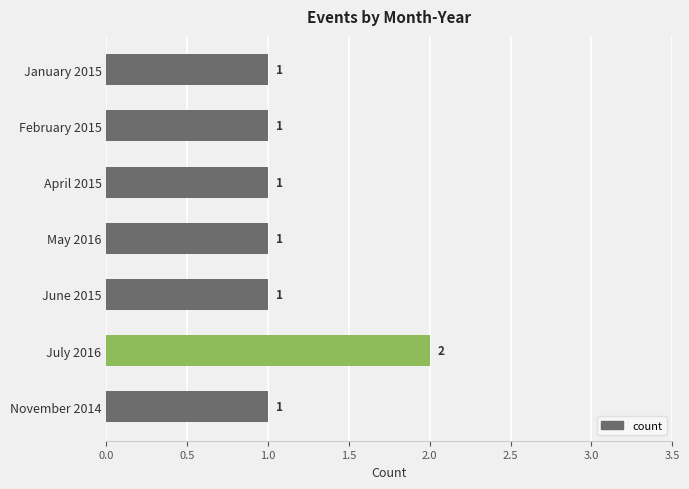

What is the sum of all values?

8